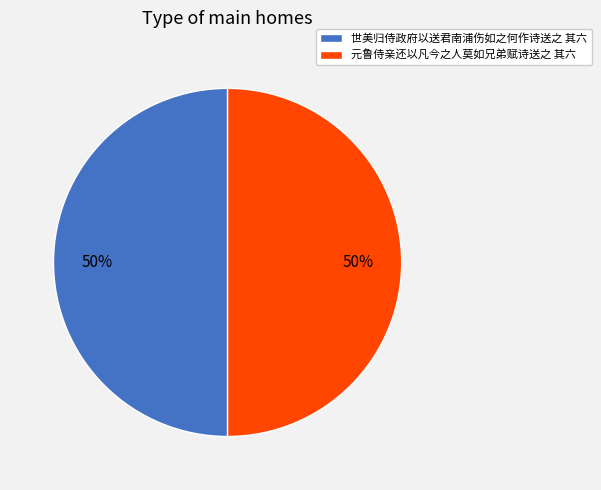

Combined, do 元鲁侍亲还以凡今之人莫如兄弟赋诗送之 其六 and 世美归侍政府以送君南浦伤如之何作诗送之 其六 account for over 50%?

Yes